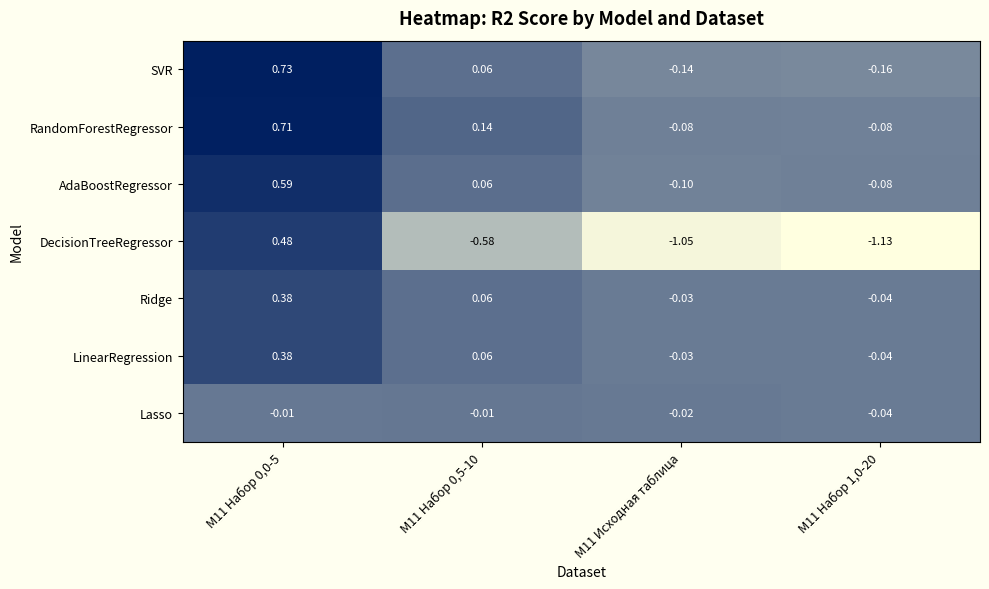

Is the value of Lasso at М11 Исходная таблица greater than the value of LinearRegression at М11 Исходная таблица?

Yes